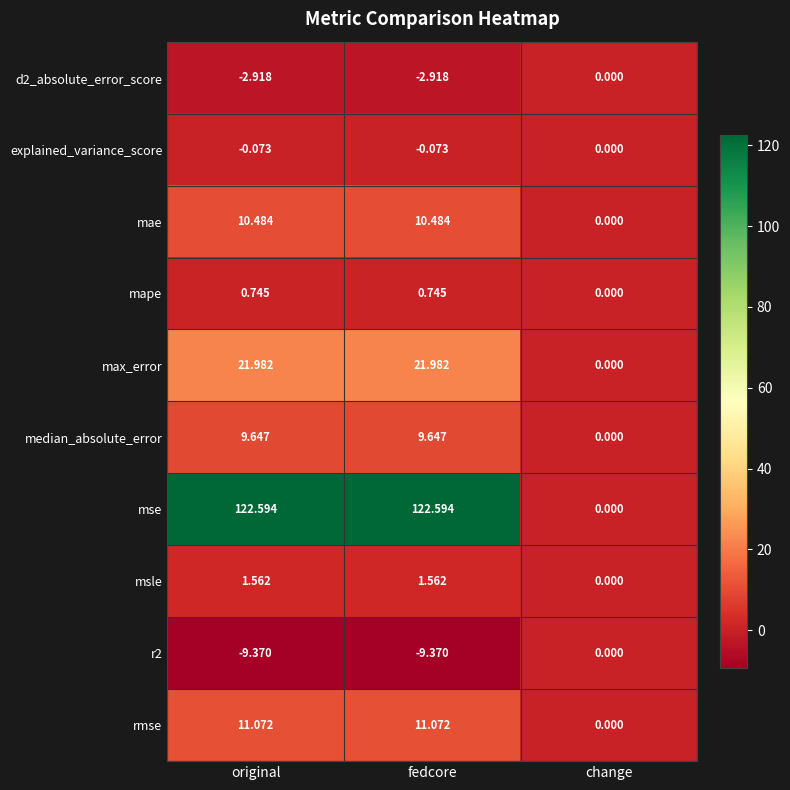

Which series has the largest range (max minus min)?

mse